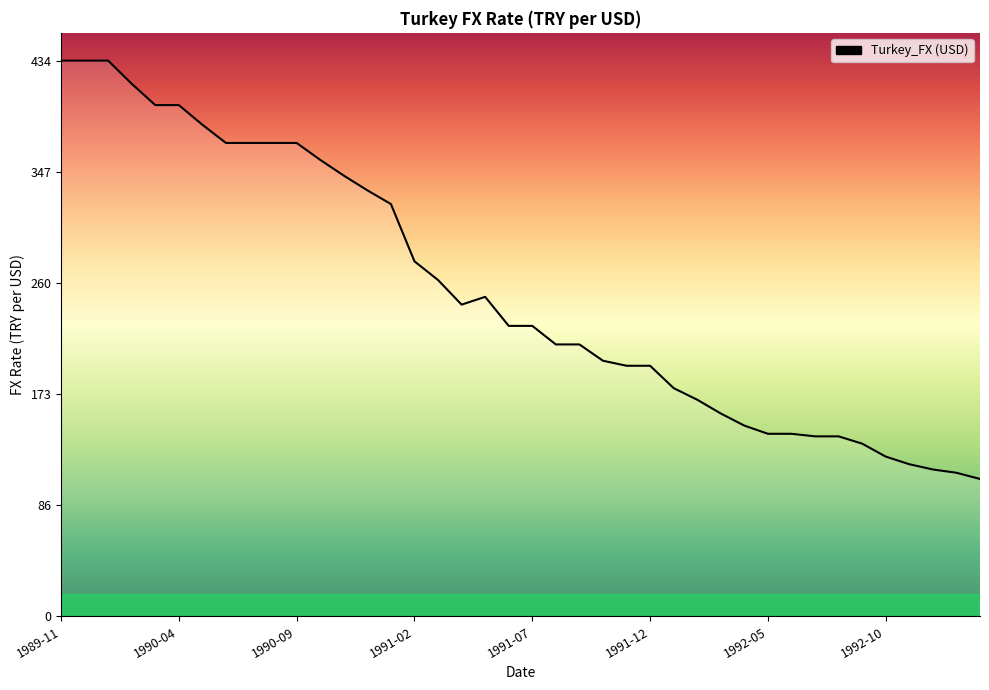

What is the sum of all values?

10189.5